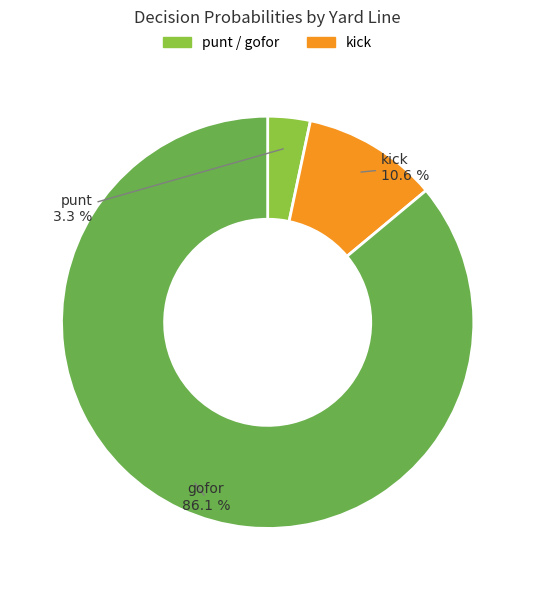

Does any single category account for the majority?

Yes